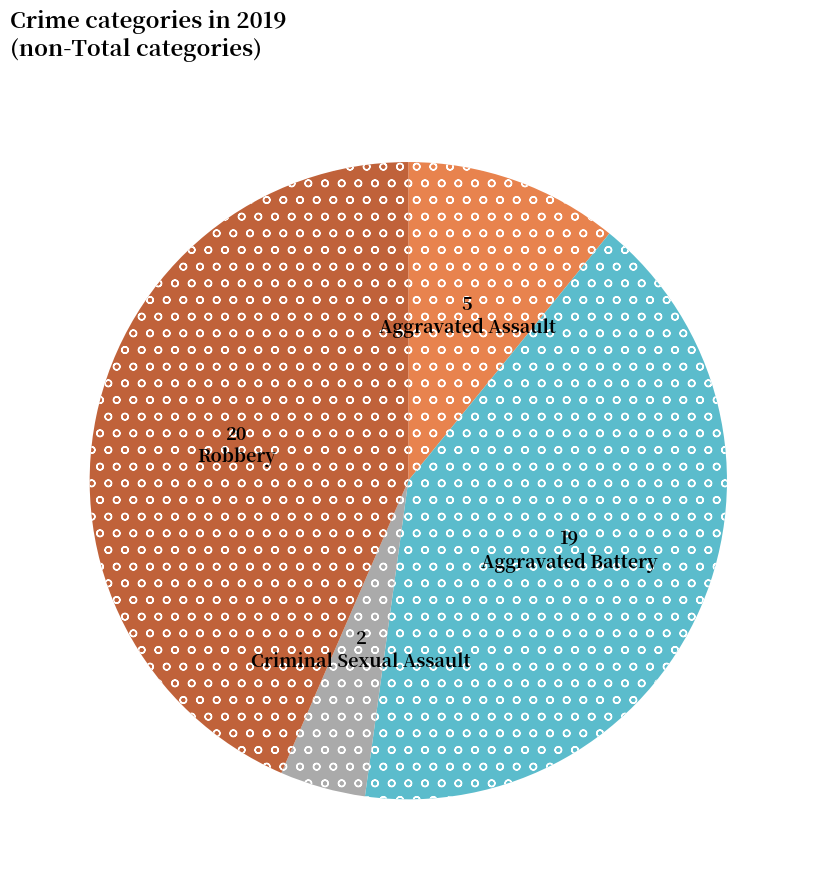

What is the largest slice in the pie chart?

Robbery